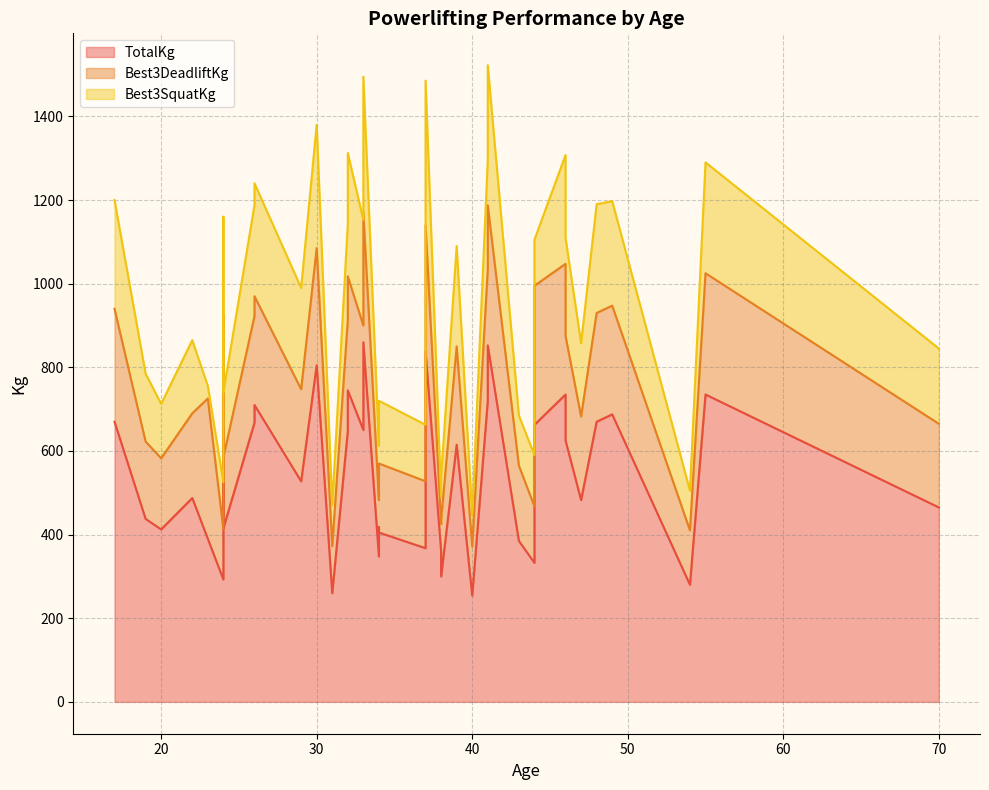

How many interior local peaks does the Best3DeadliftKg series have?

11